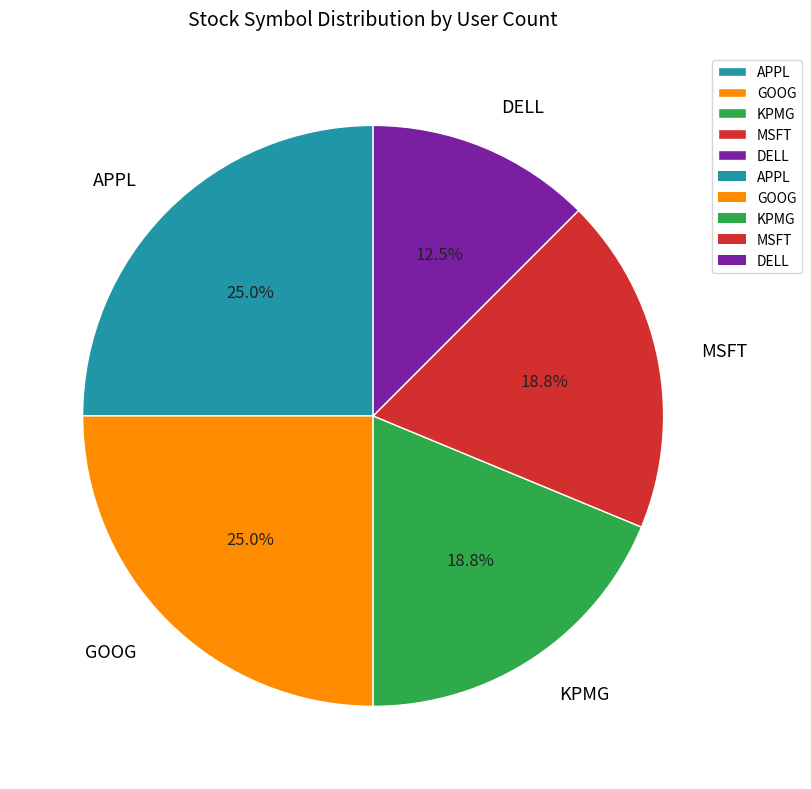

Which category has the smallest portion of the pie?

DELL